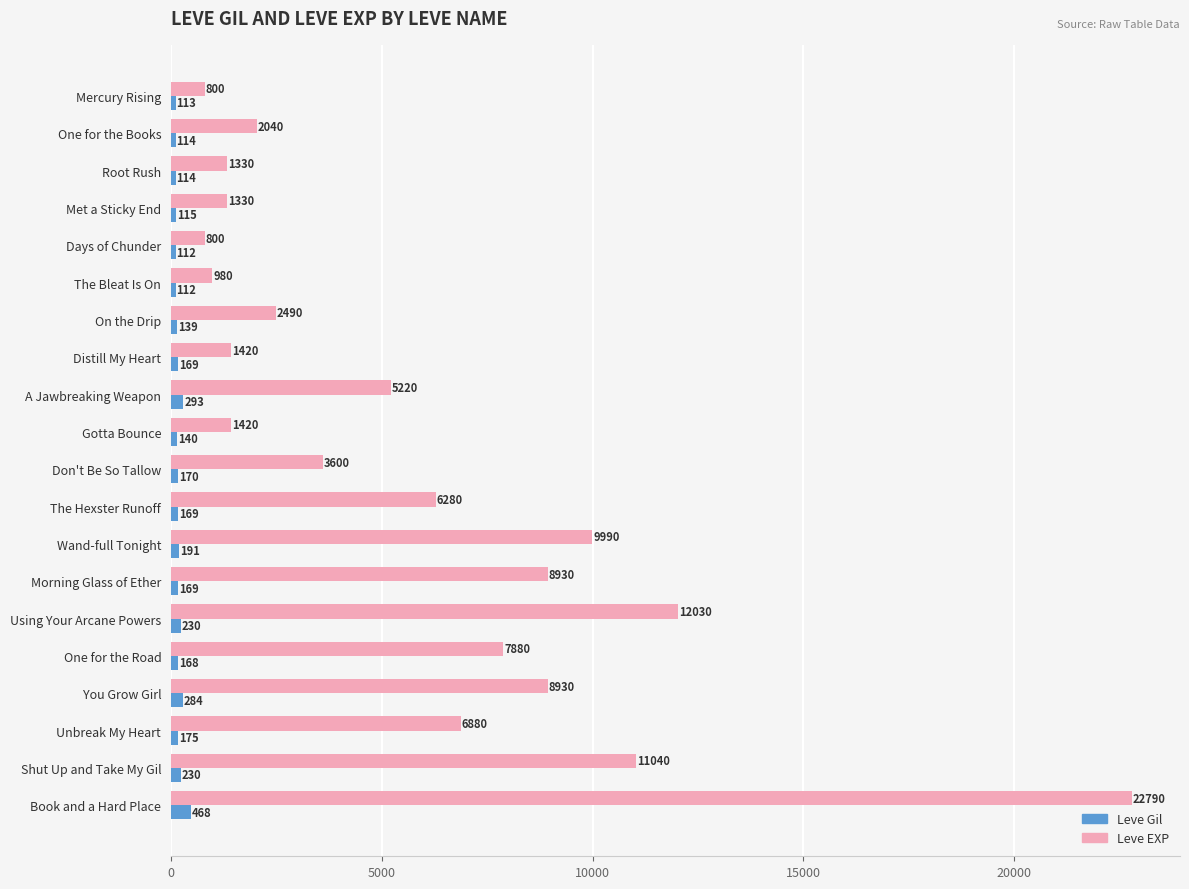

List the series in order of their overall mean, highest first.

Leve EXP, Leve Gil